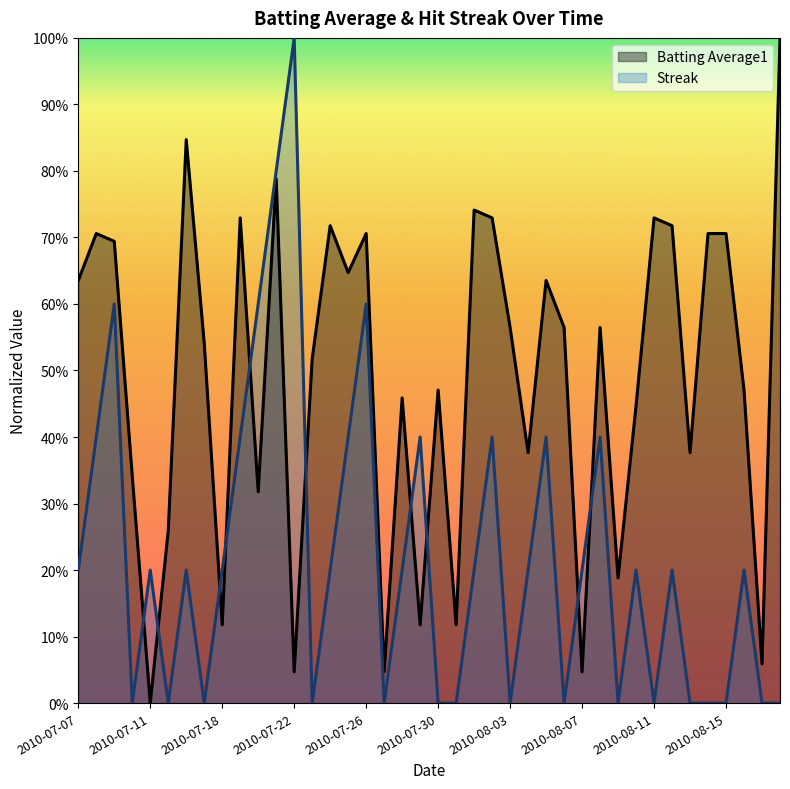

What is the maximum value for Streak?

1.0